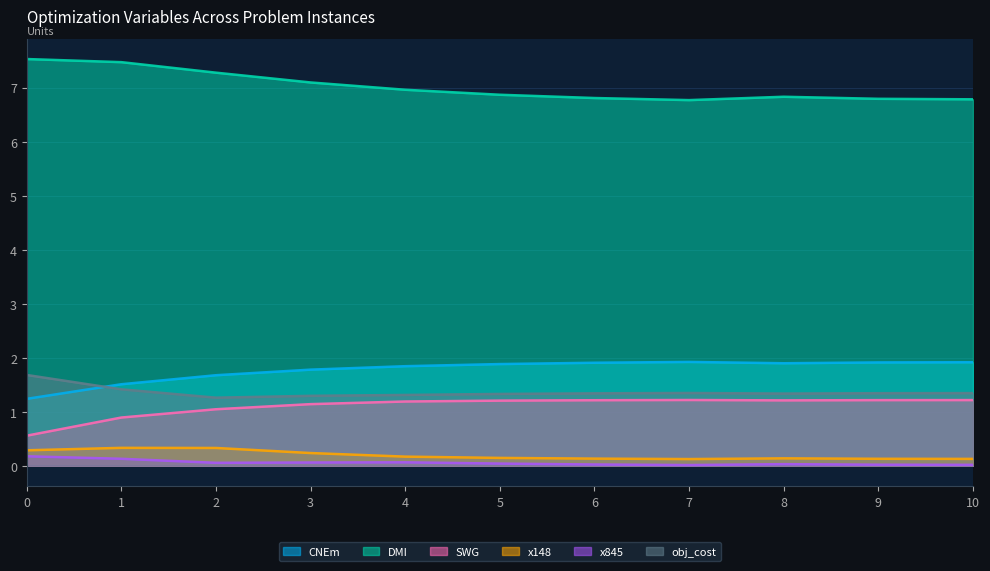

True or false: x148 has more than 0 points higher than both neighbors.

True